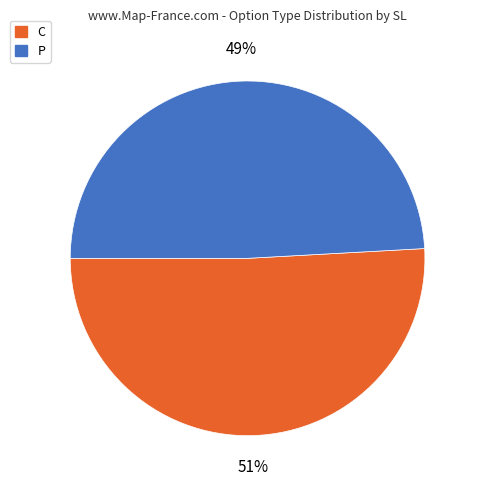

Which category has the smallest portion of the pie?

P